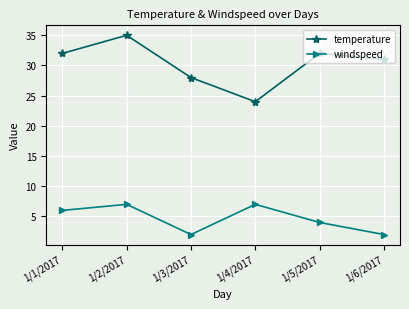

How many categories are shown in the chart?

6